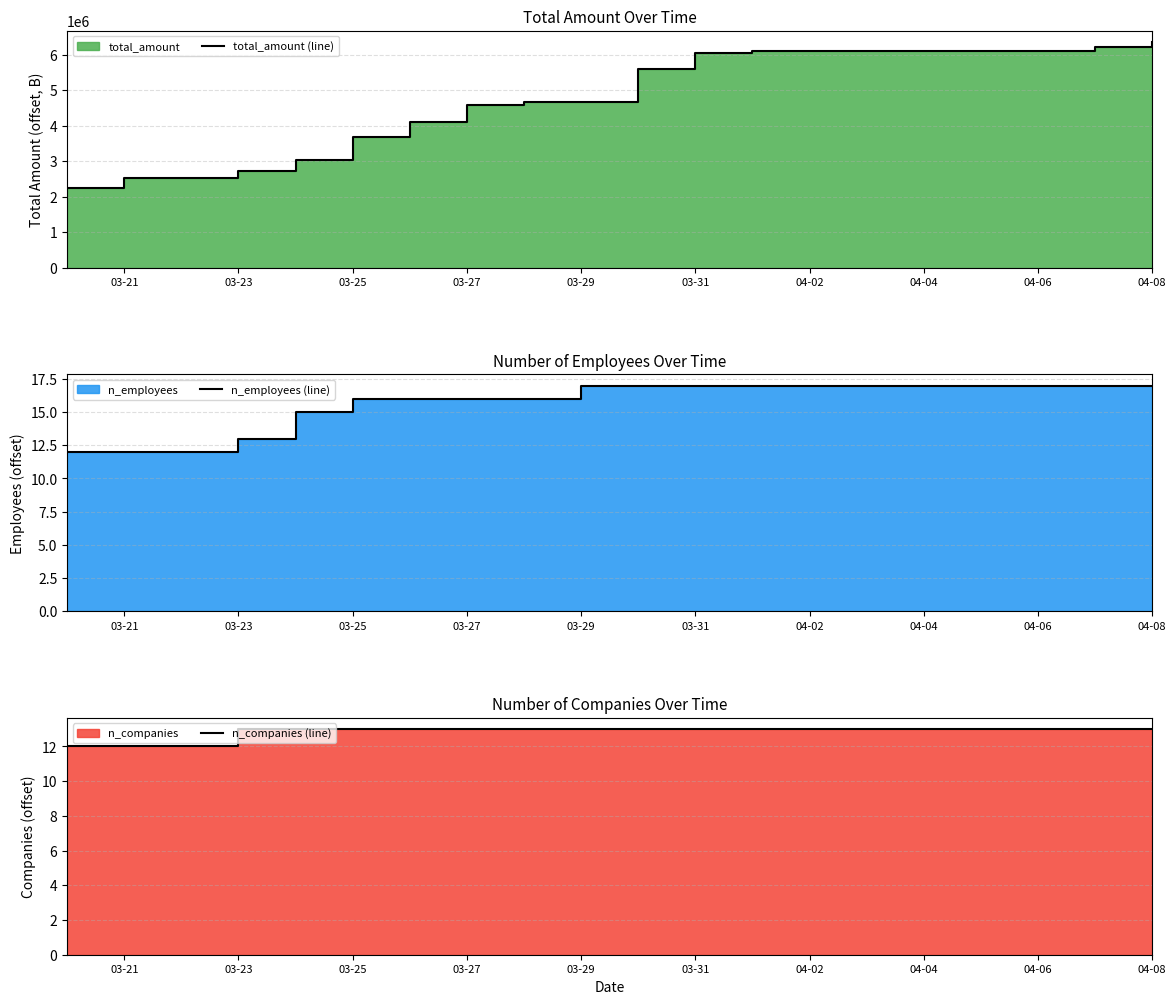

Does the chart display data point markers on the line(s)?

No